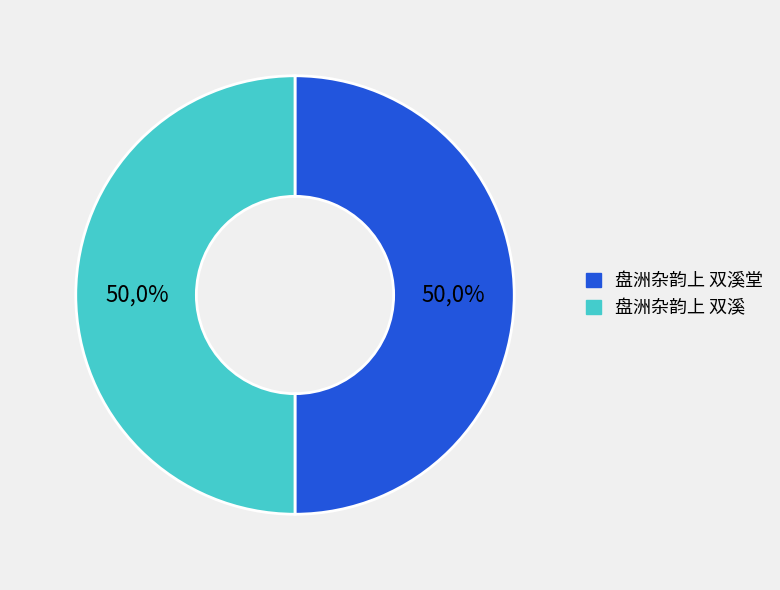

Is it true that 盘洲杂韵上 双溪 is 50% of the pie?

True